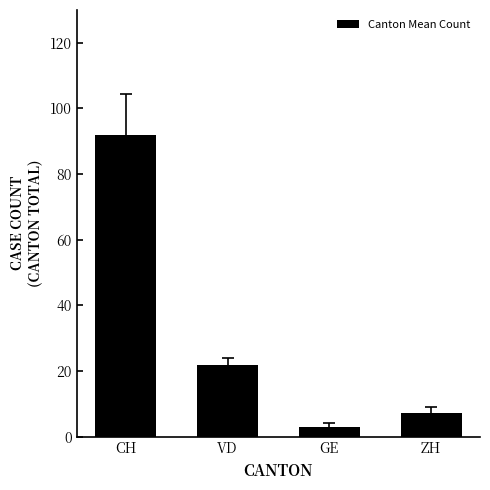

At which category does the chart reach its minimum across all series?

GE